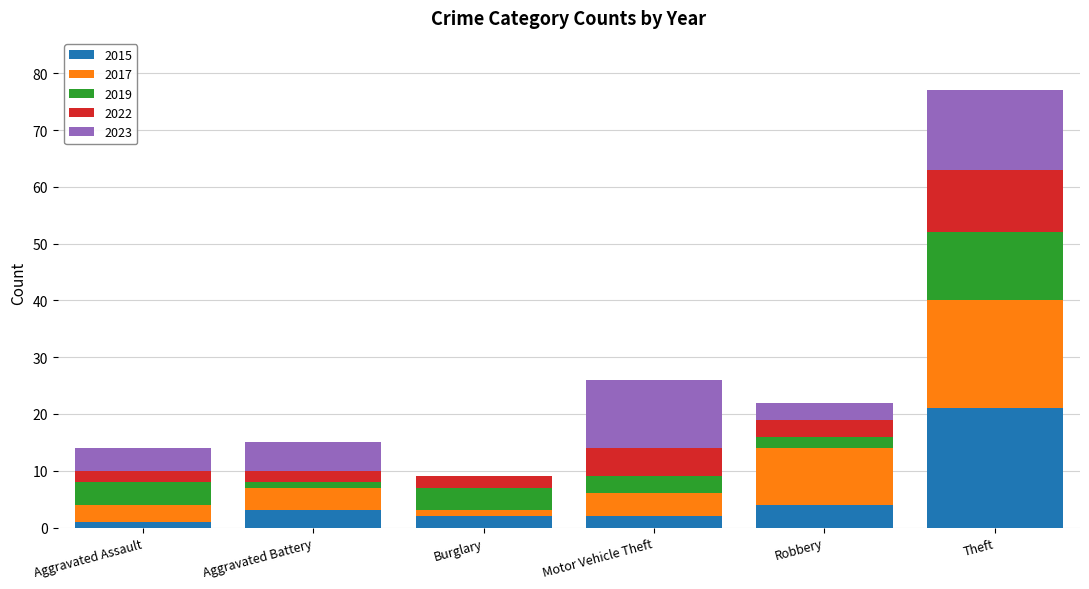

What is the total value across all series at Robbery?

22